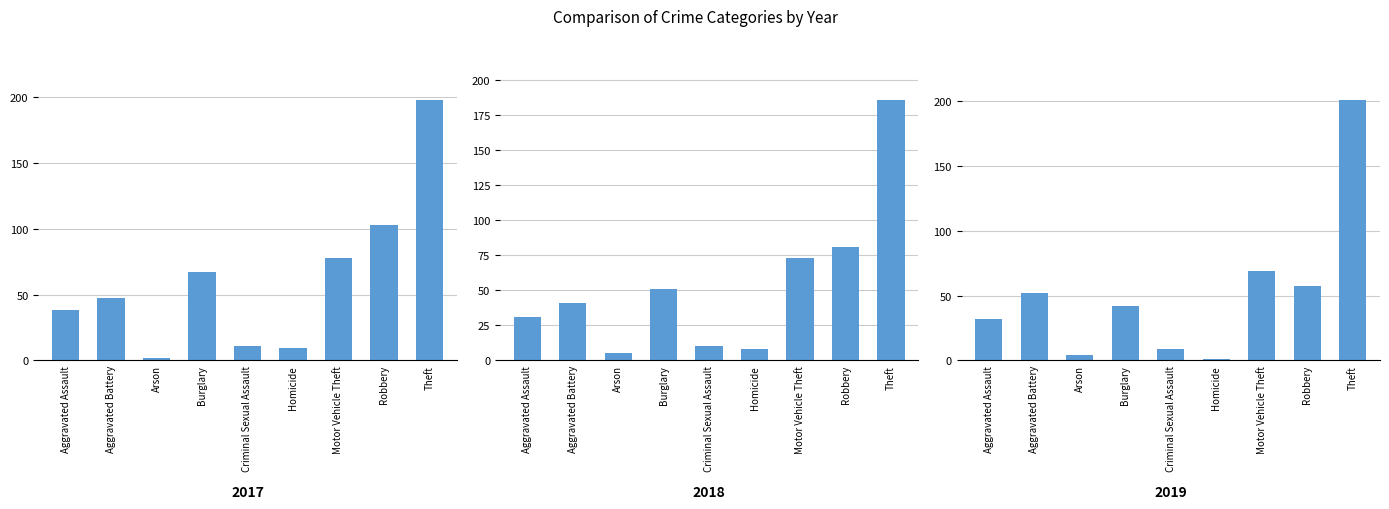

What is the label of the 2nd bar from the right?

Robbery